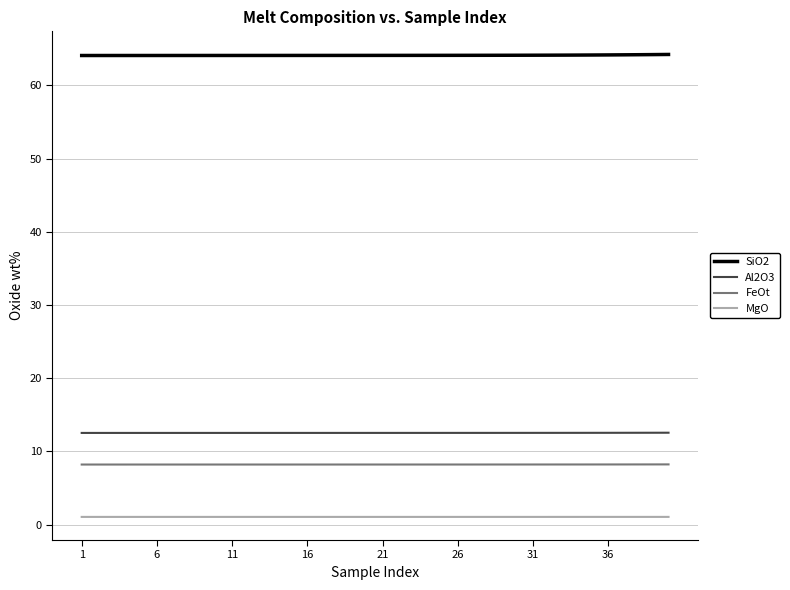

List the series in order of their peak value, highest first.

SiO2, Al2O3, FeOt, MgO